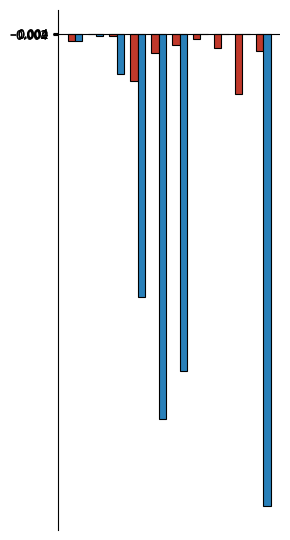

How many distinct data groups are displayed?

2